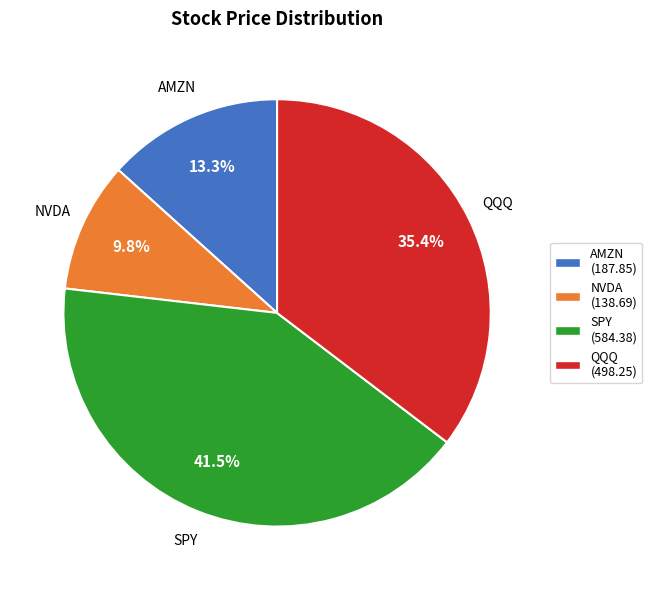

Which has a higher value, SPY or NVDA?

SPY